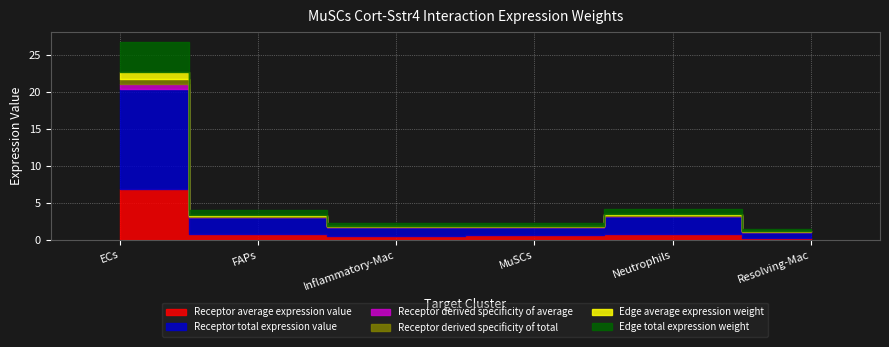

What is the maximum value shown in the chart?

13.5